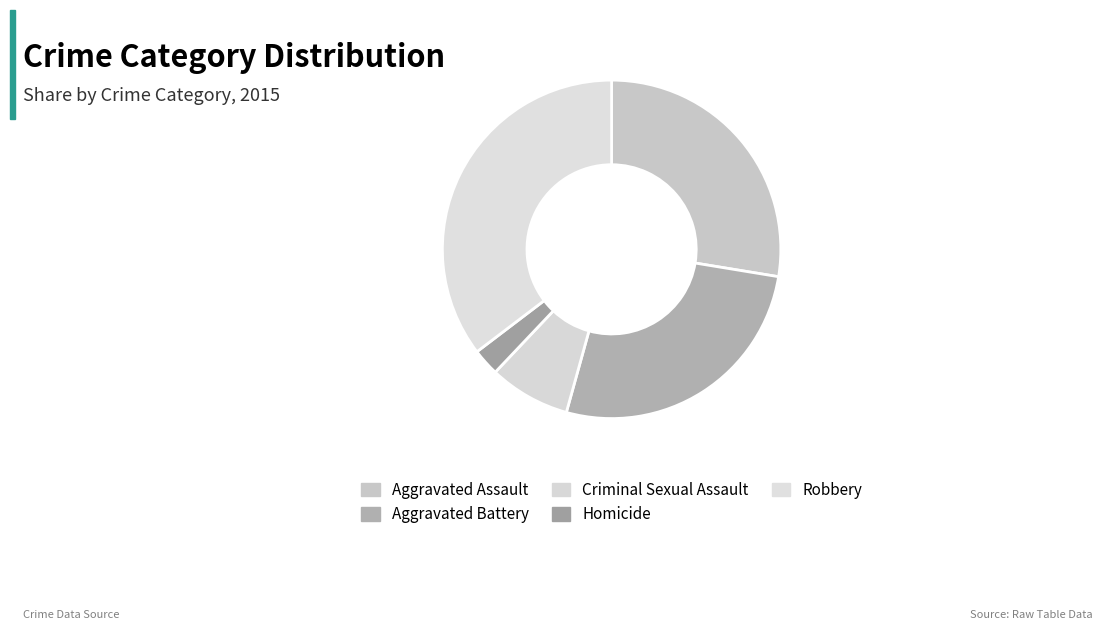

Rank the categories by value from highest to lowest.

Robbery, Aggravated Assault, Aggravated Battery, Criminal Sexual Assault, Homicide